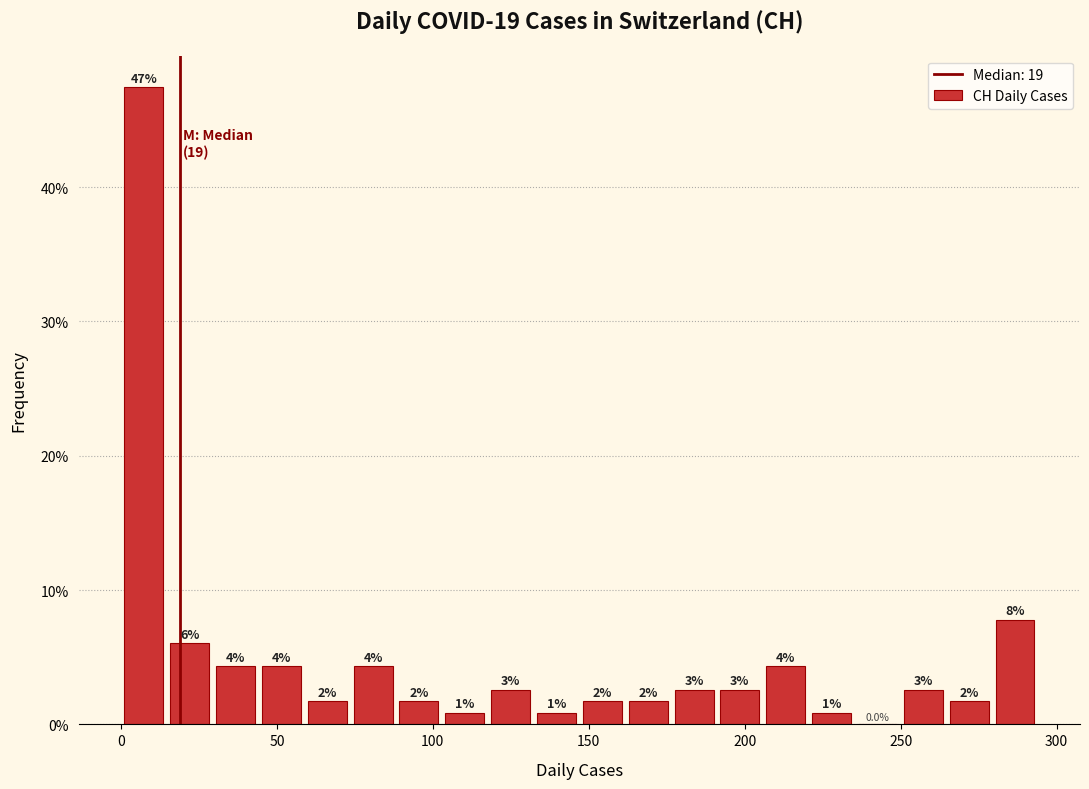

Around what value on the x-axis is the tallest bar? Give the approximate position of its centre, as read against the axis.

5